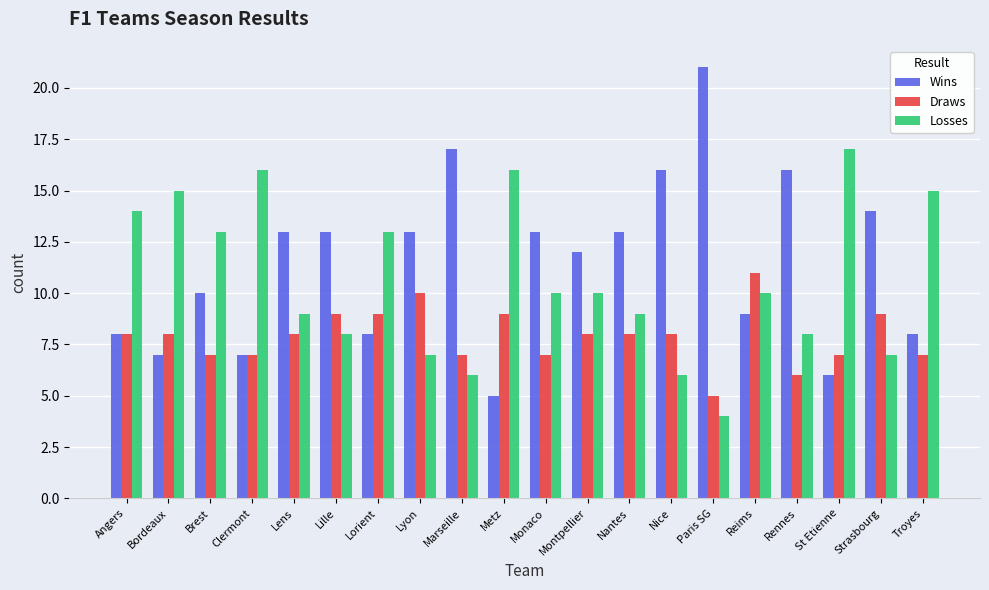

What are all the series names shown in the legend?

Wins, Draws, Losses